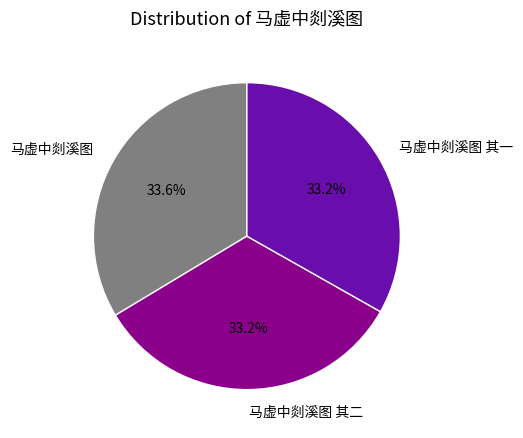

The 马虚中剡溪图 其二 slice represents 27% of the pie. True or false?

False